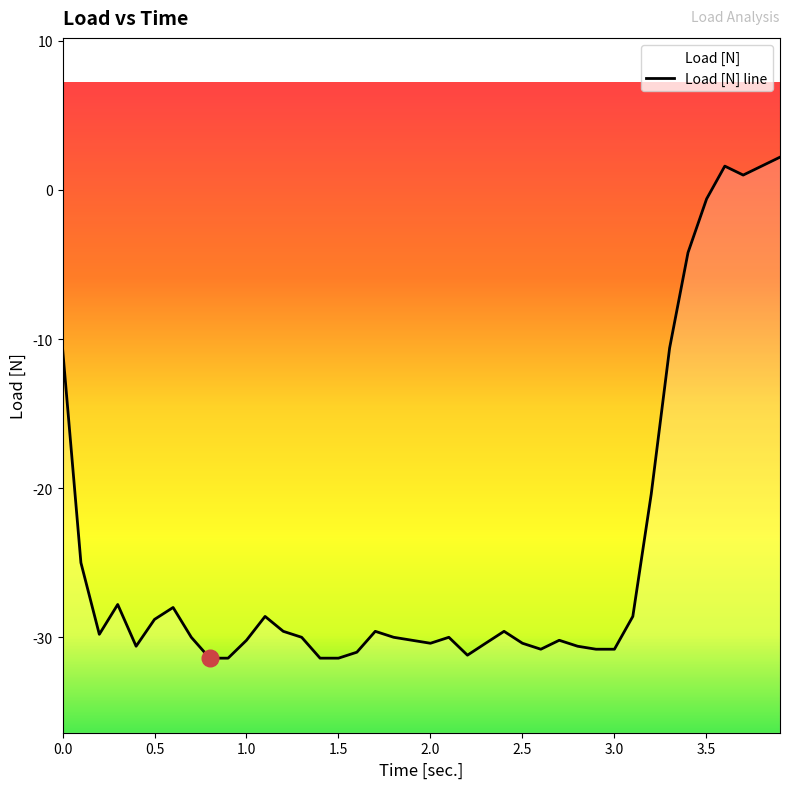

How many negative values are there?

36